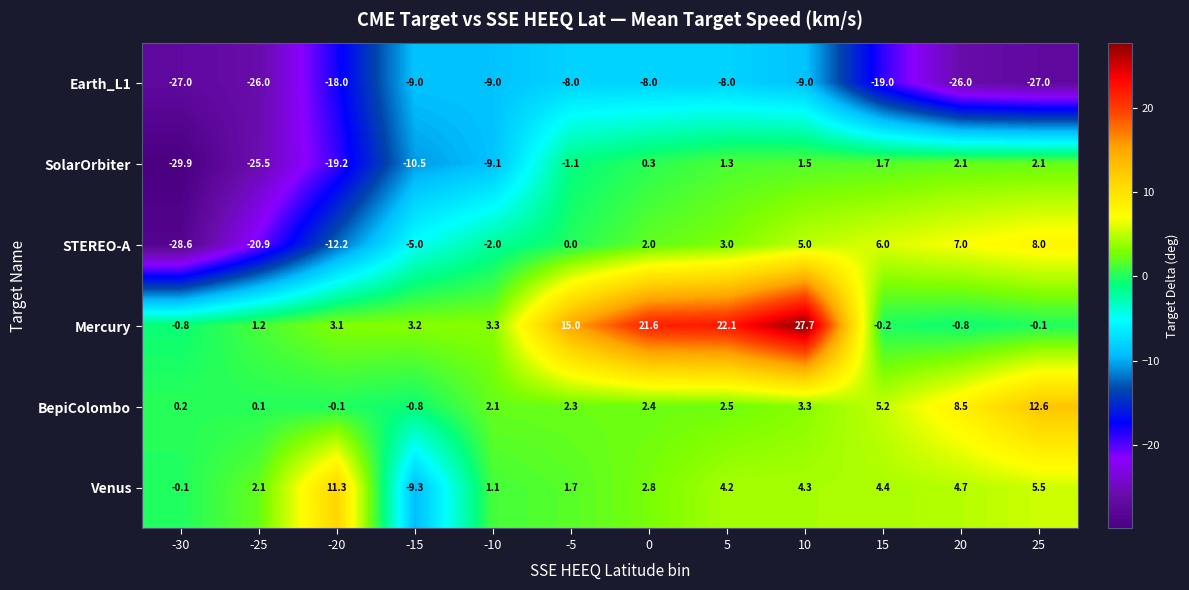

Which series has the largest total across all categories?

Mercury